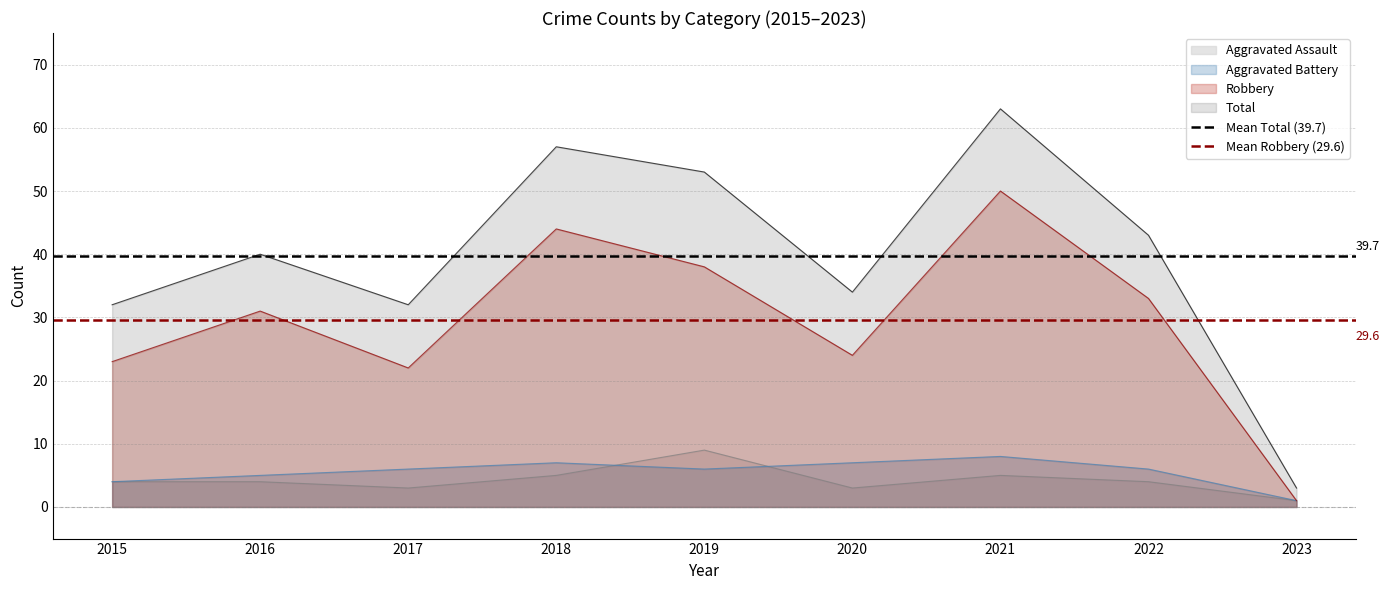

True or false: Robbery and Total intersect in this chart.

False